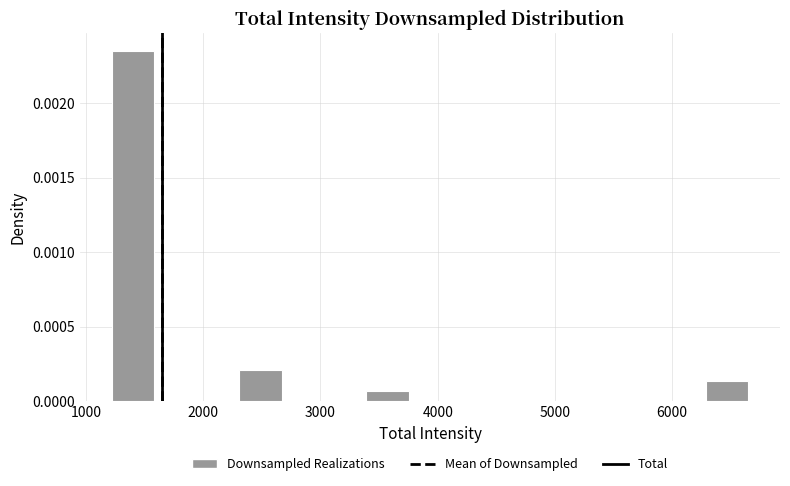

Read against the x-axis, roughly where is the centre of the tallest bar?

1400